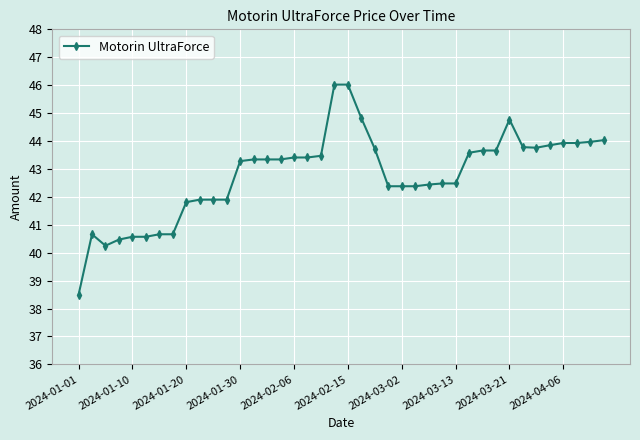

What is the difference between the maximum and second lowest values?

5.8